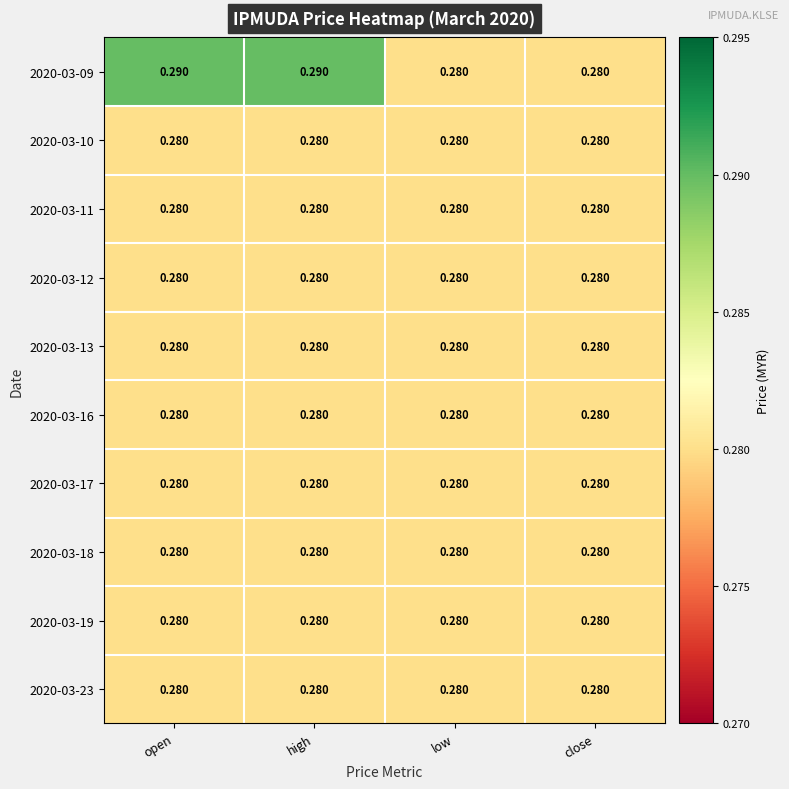

What is the total value across all series at open?

2.8